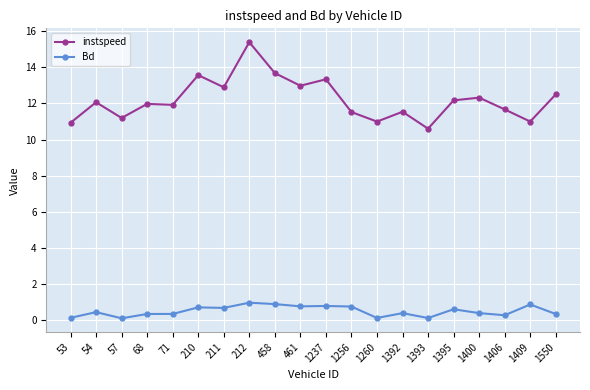

True or false: instspeed has a value of 16.7 at 68.

False